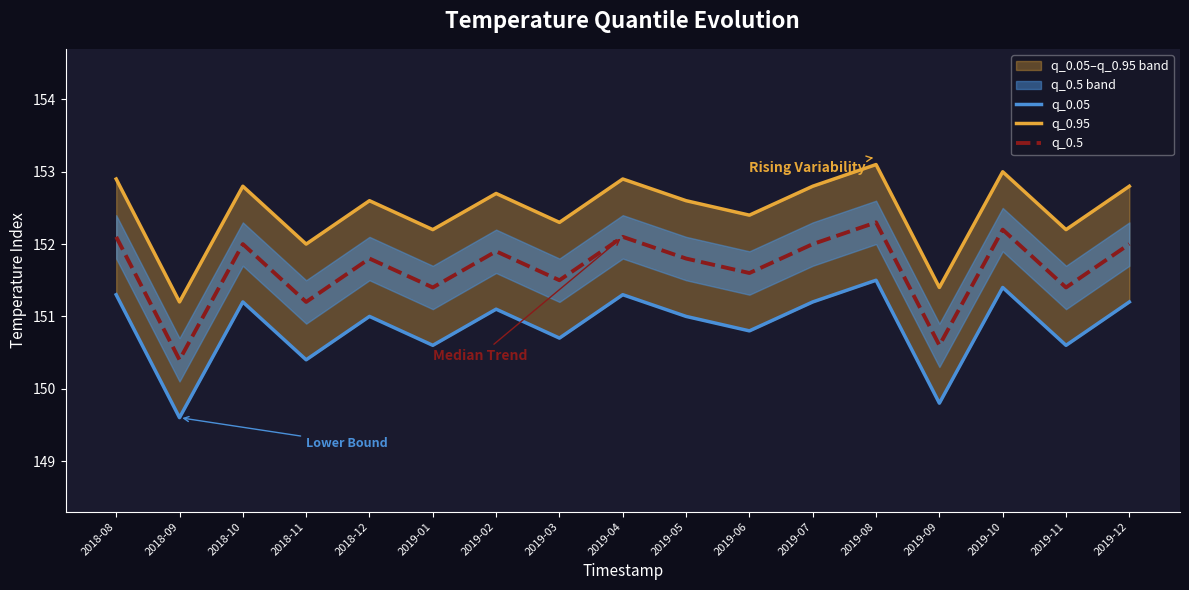

Is it true that q_0.5 equals 151.4 at 2019-01?

True